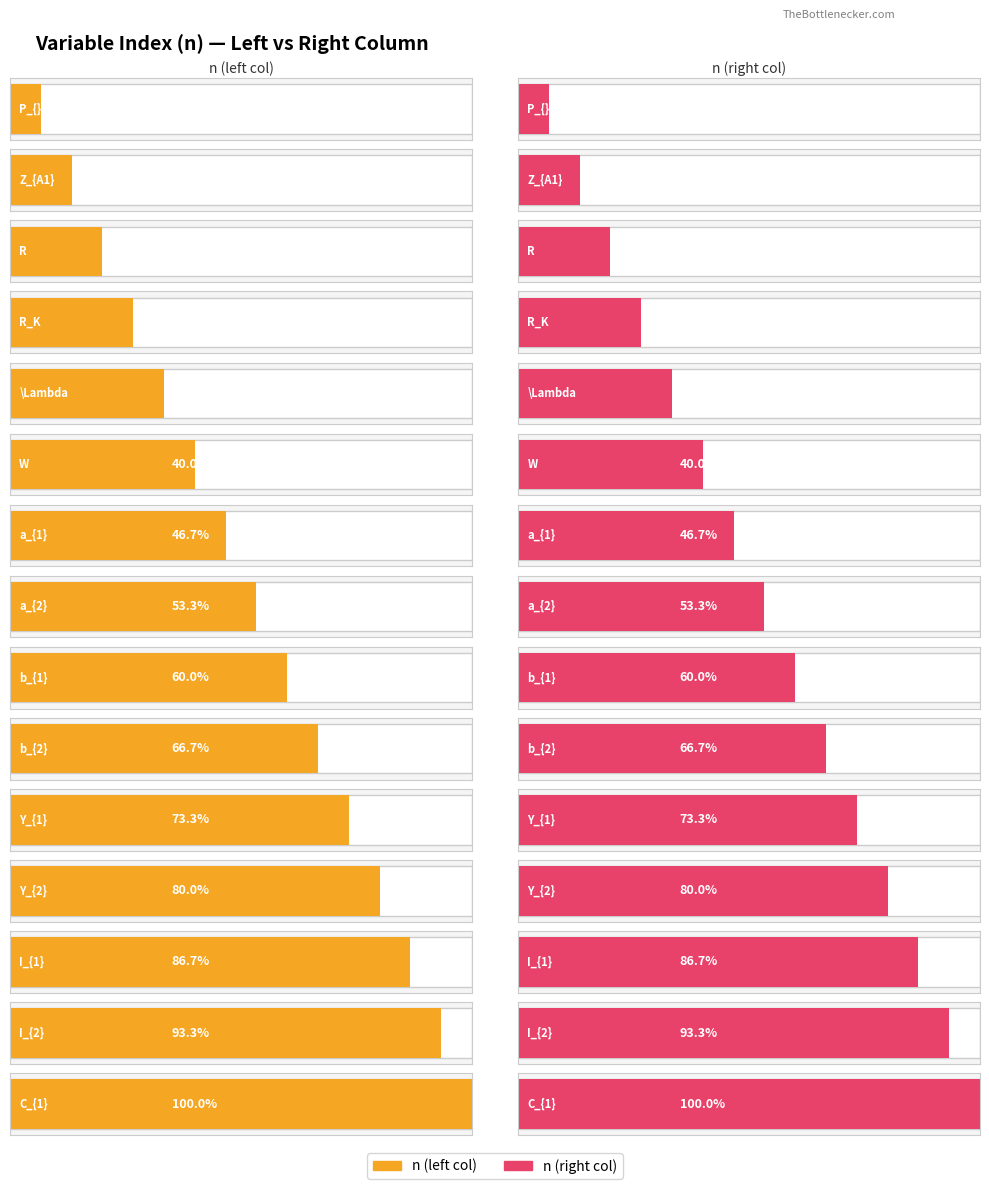

List the series in order of their peak value, highest first.

n_left, n_right